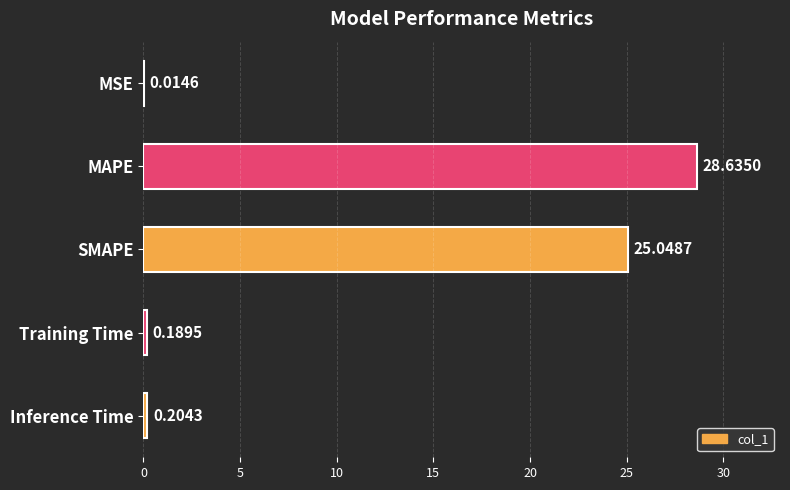

Where is the data nearest to the value 14?

SMAPE